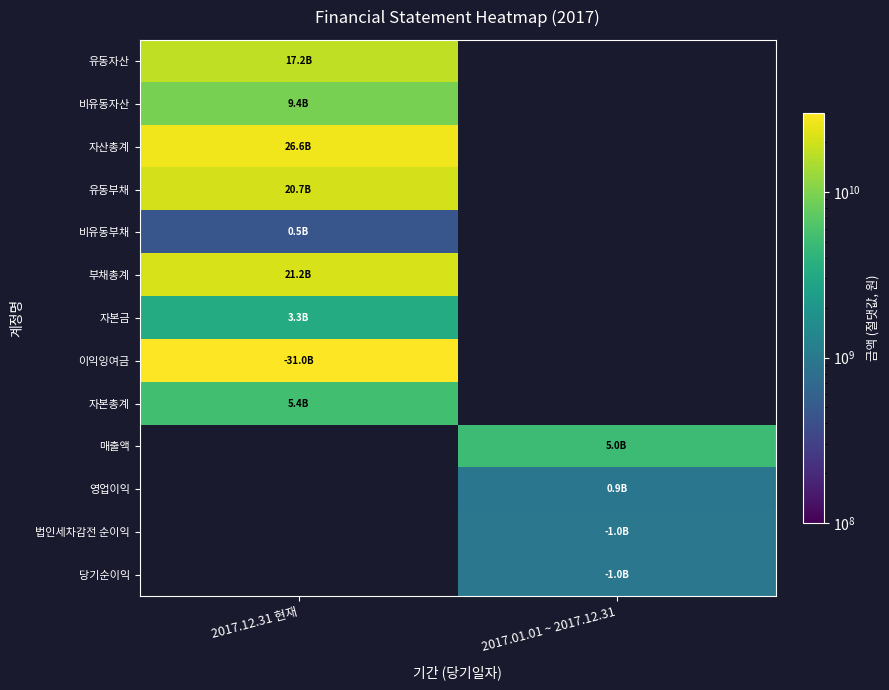

Which label corresponds to the largest value in the chart?

2017.12.31 현재